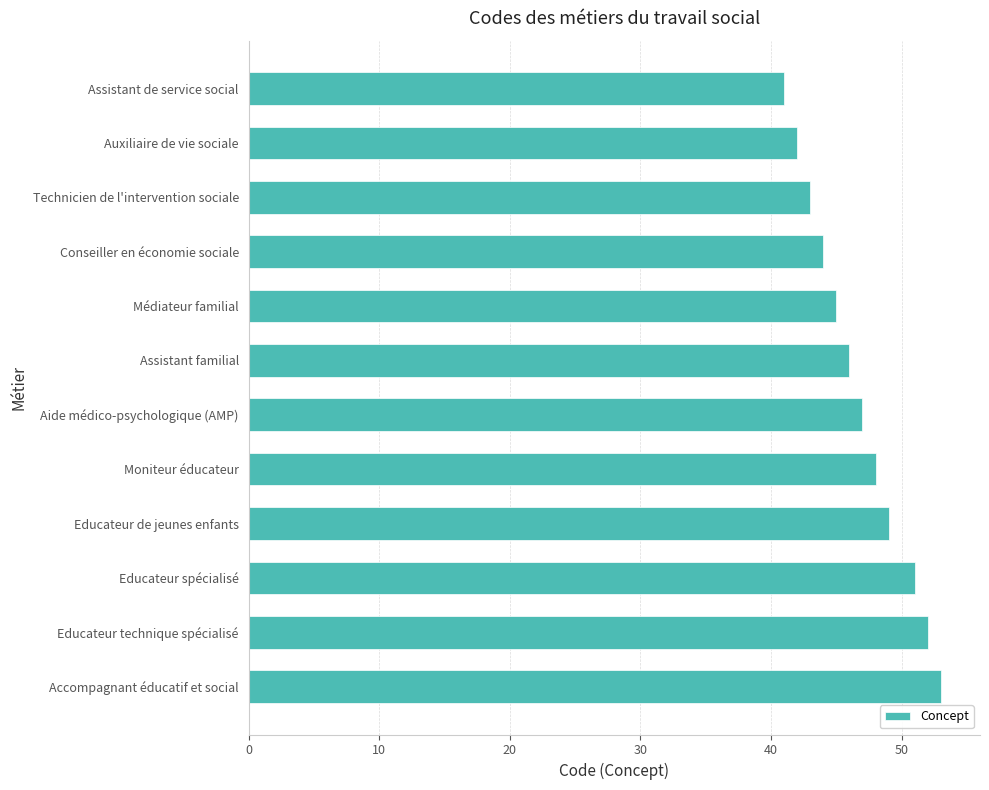

Which label corresponds to the largest value in the chart?

Accompagnant éducatif et social